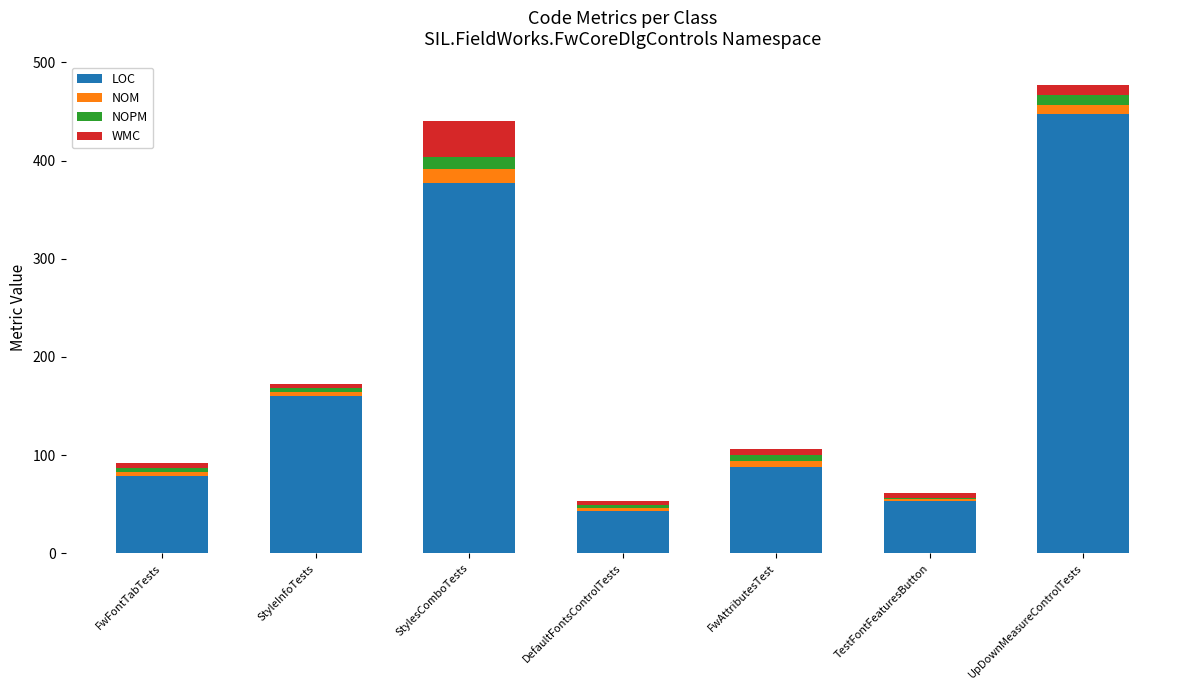

The value of LOC at FwFontTabTests is 79. True or false?

True